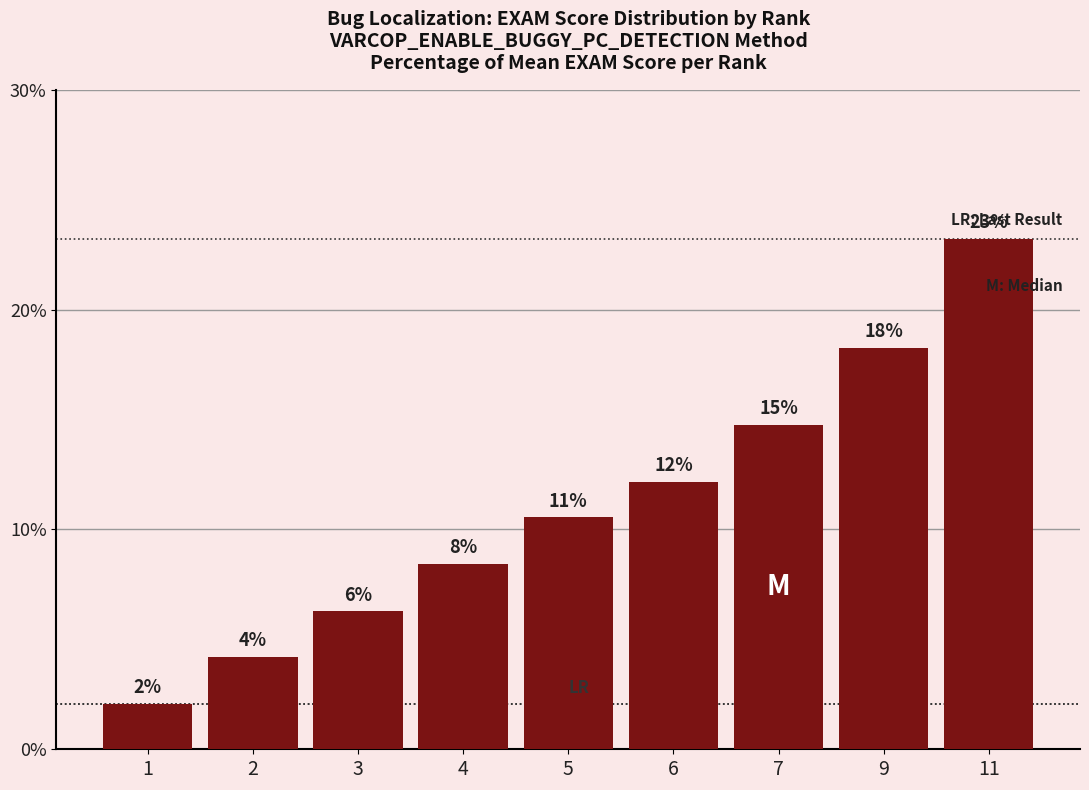

Which category has the lowest value across all series?

1